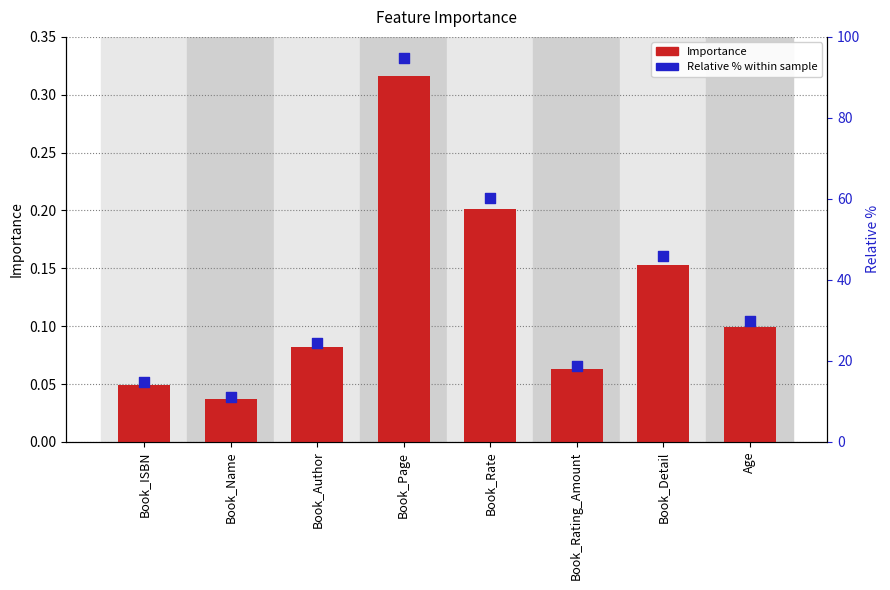

At how many categories does at least one series exceed 54?

2